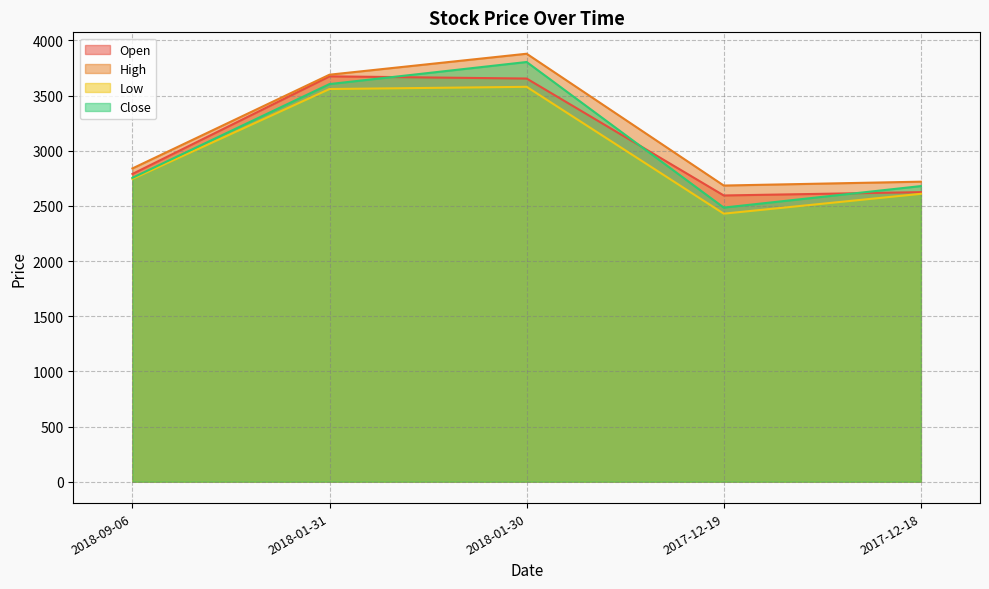

At which label does Close reach its peak?

2018-01-30